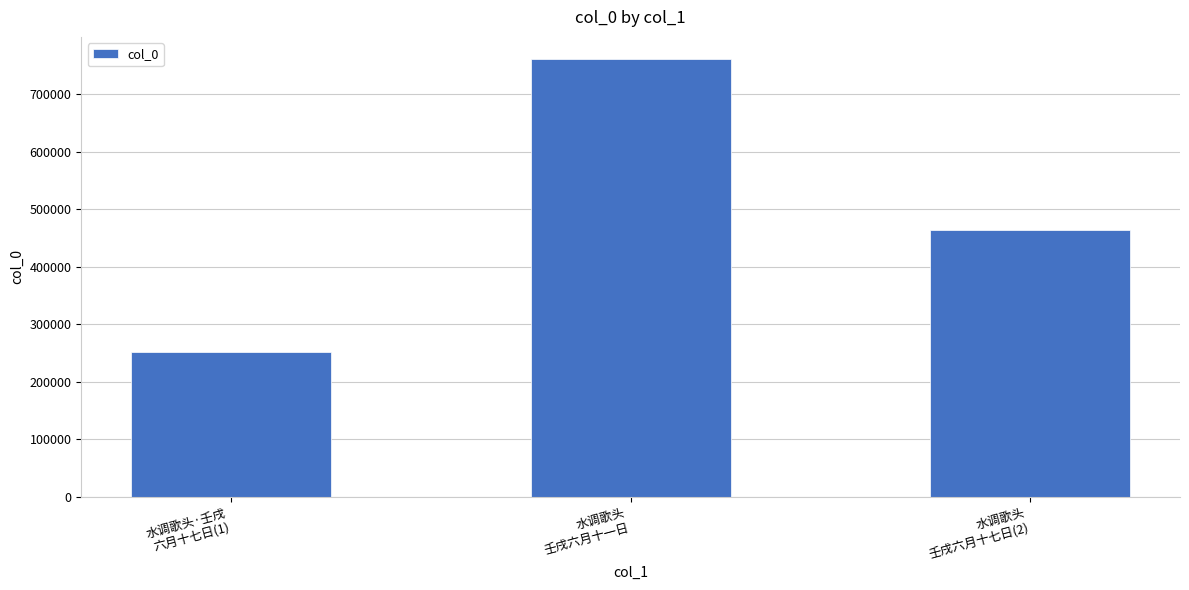

Which label corresponds to the largest value in the chart?

水调歌头
壬戌六月十一日